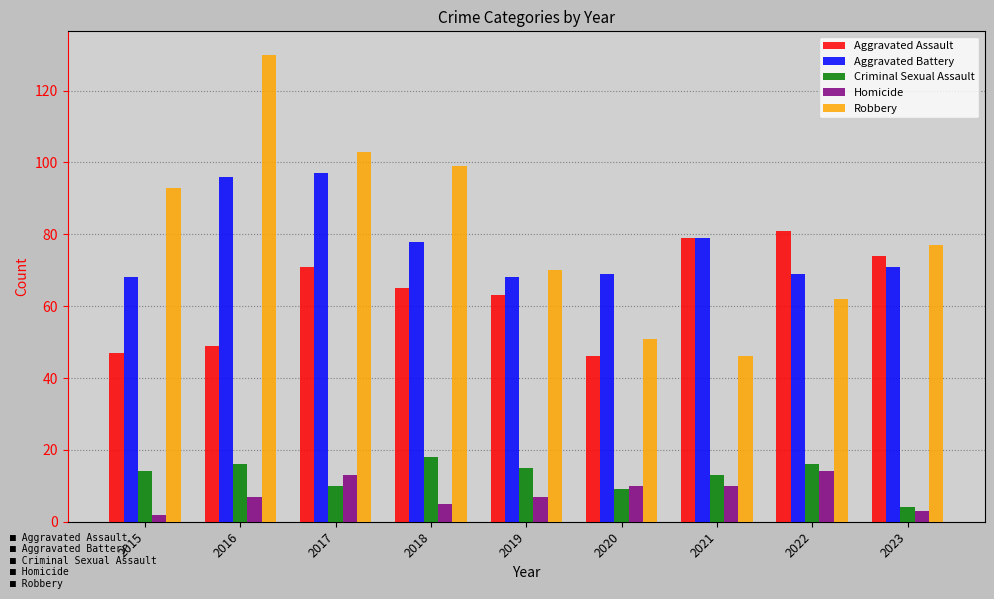

Reading left to right, extract all data points from this chart.

Aggravated Assault: 47	49	71	65	63	46	79	81	74
Aggravated Battery: 68	96	97	78	68	69	79	69	71
Criminal Sexual Assault: 14	16	10	18	15	9	13	16	4
Homicide: 2	7	13	5	7	10	10	14	3
Robbery: 93	130	103	99	70	51	46	62	77